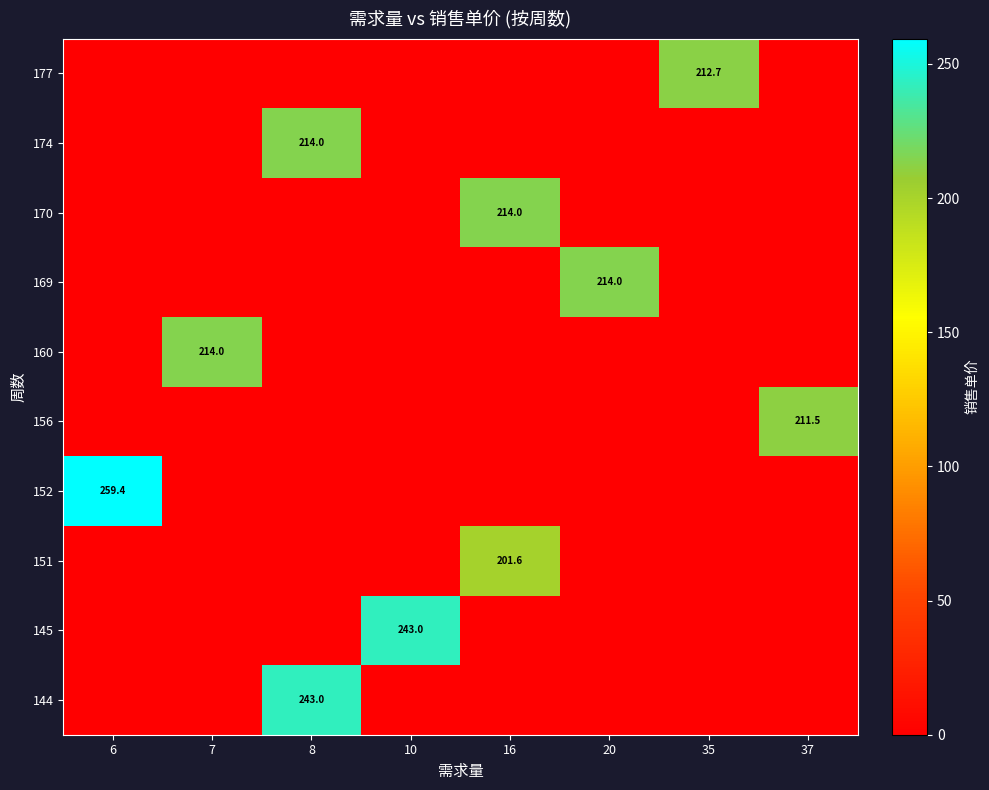

List the series in order of their peak value, lowest first.

151, 156, 177, 160, 169, 170, 174, 144, 145, 152